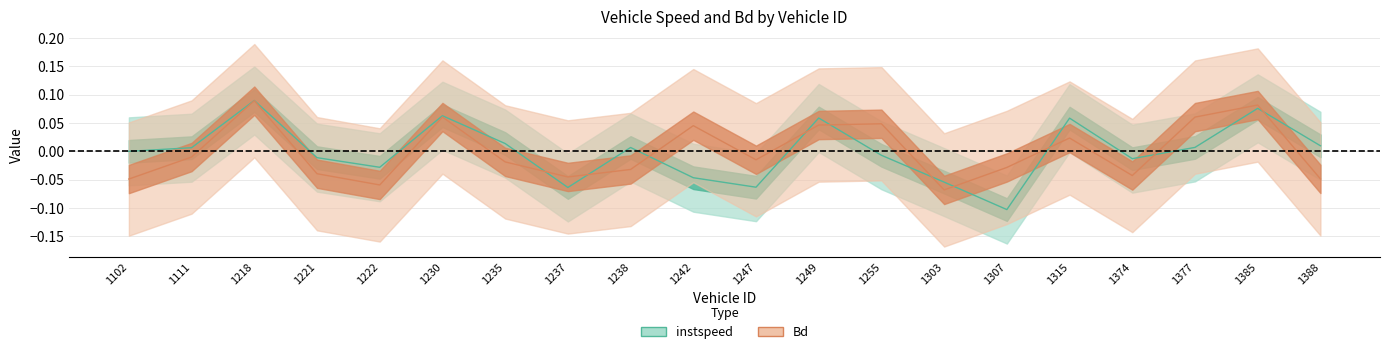

Is the value of Bd at 1238 greater than the value of instspeed at 1385?

No